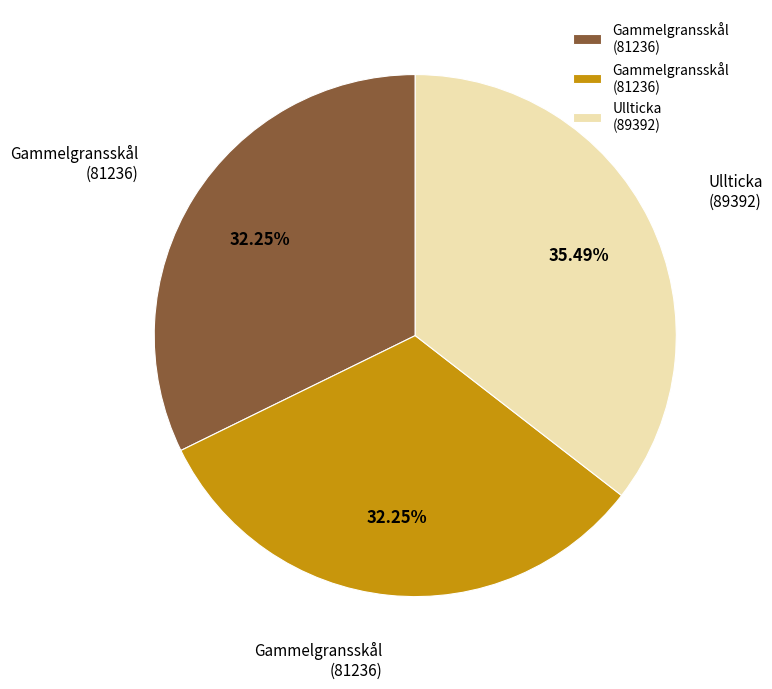

Does any single category account for the majority?

No